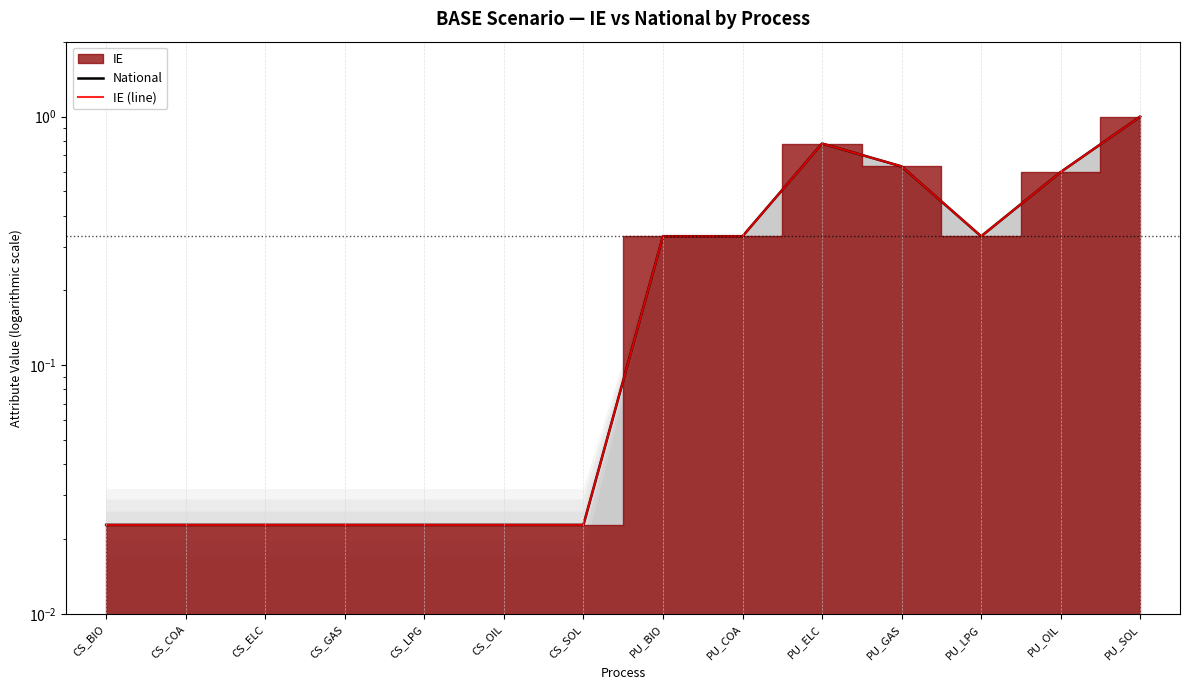

What is the greatest value displayed?

1.0